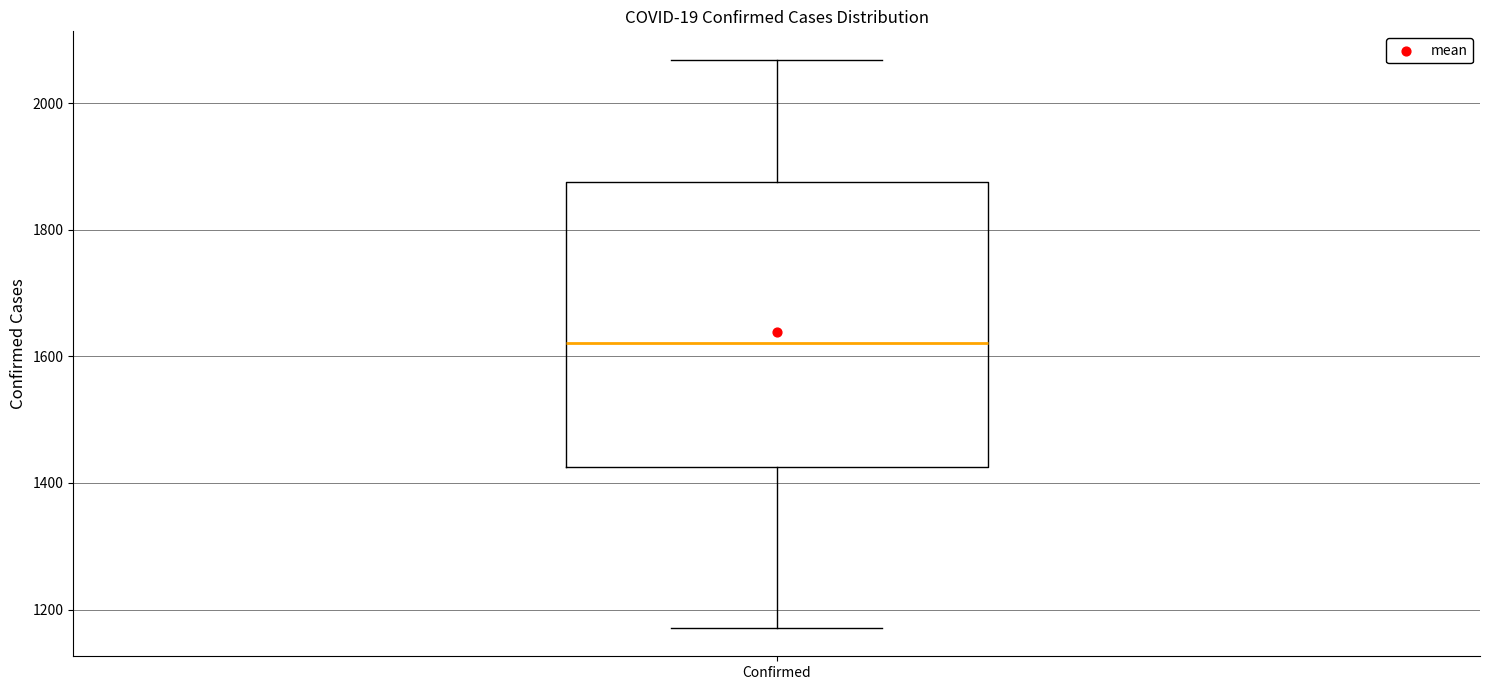

Where is the lower edge of the box for Confirmed on the y-axis? The values are not printed on the chart, so give them approximately, as read against the axis.

1420